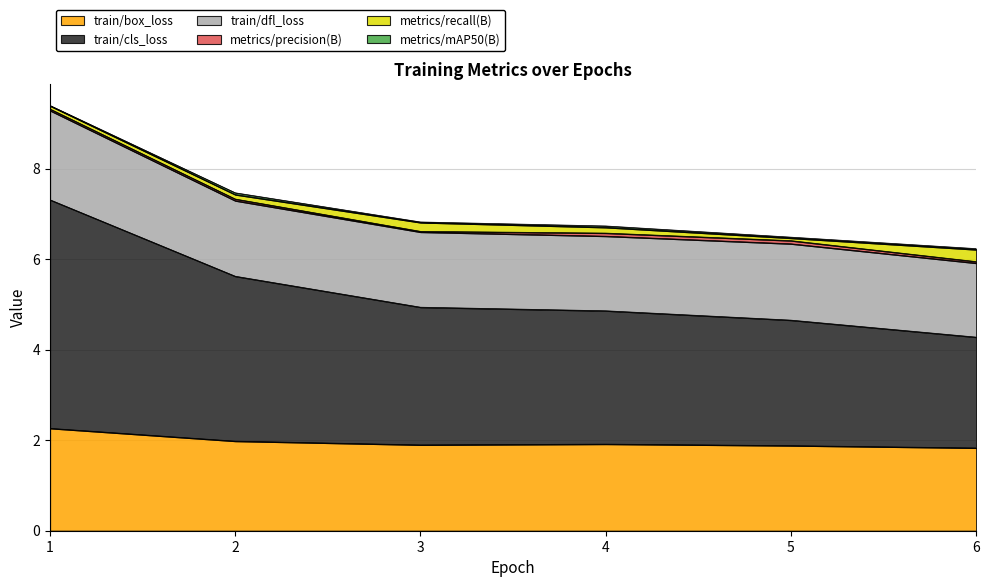

What is the value of the train/cls_loss point at the 2nd from the left?

3.6